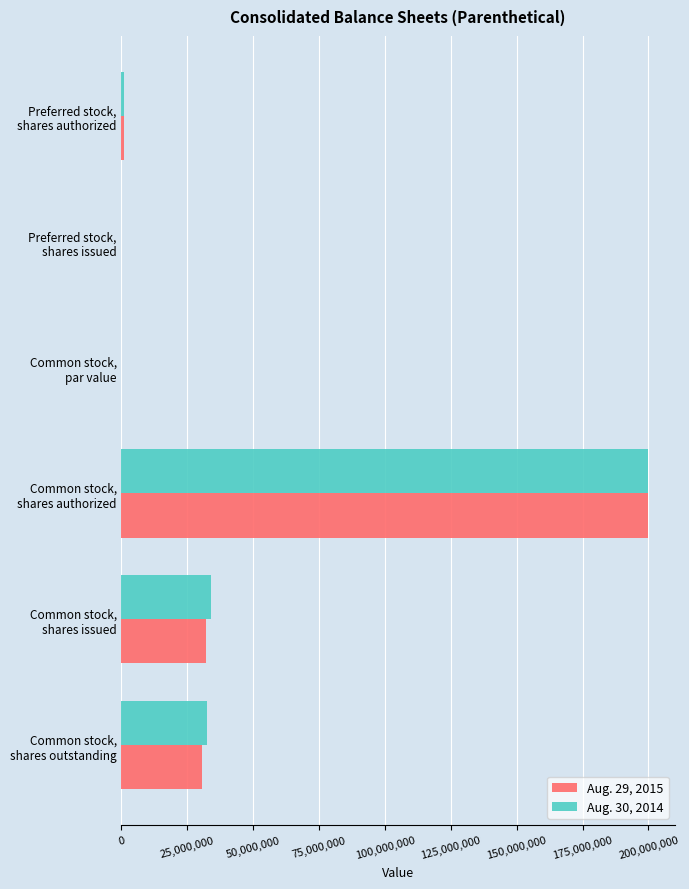

At which category is the sum across all series the highest?

Common stock,
shares authorized